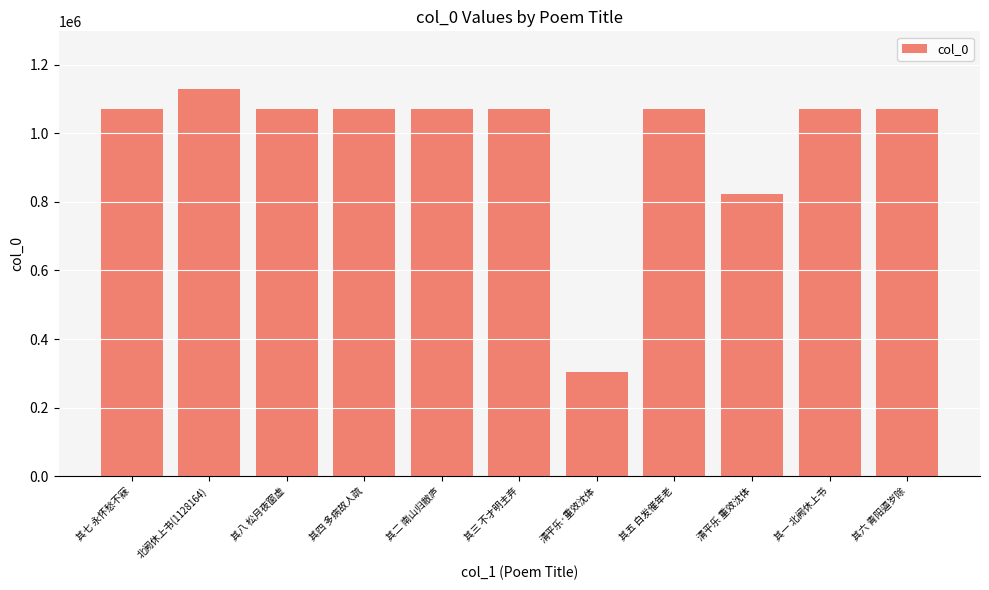

Approximately how many times larger is the value at 其六 青阳逼岁除 compared to 北阙休上书(1128164)?

0.9